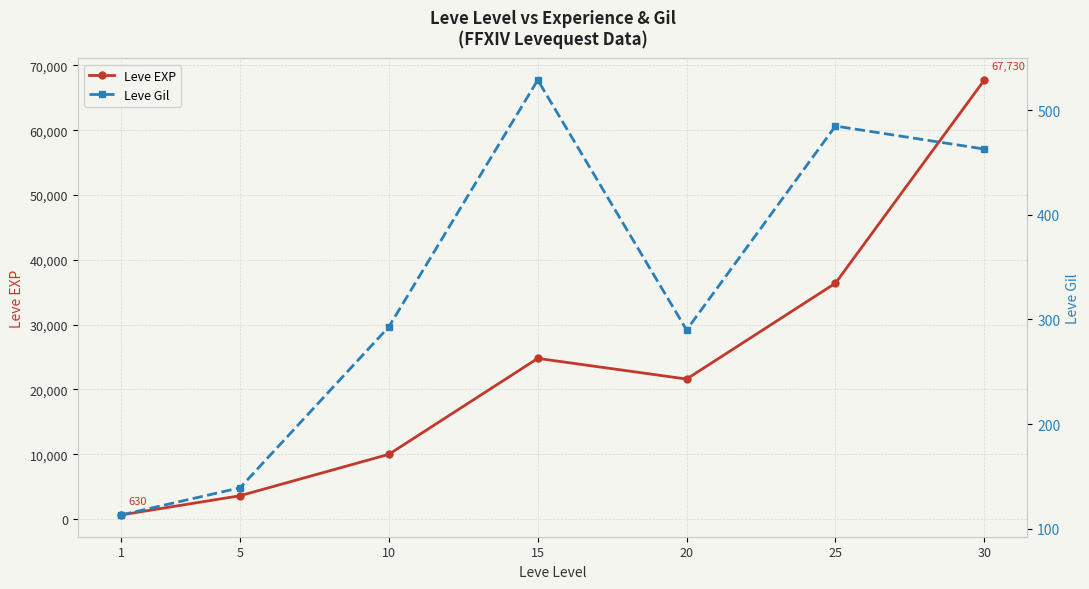

Where is the first local minimum for Leve EXP?

20